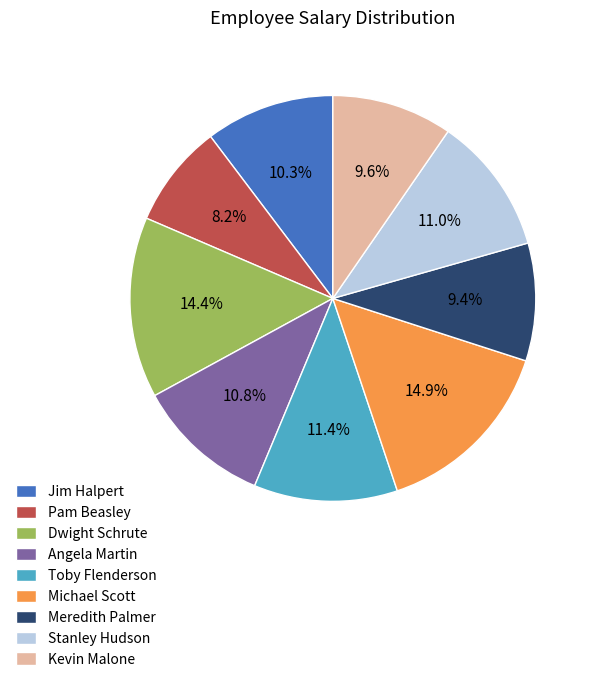

Combined, do Meredith Palmer and Toby Flenderson account for over 50%?

No